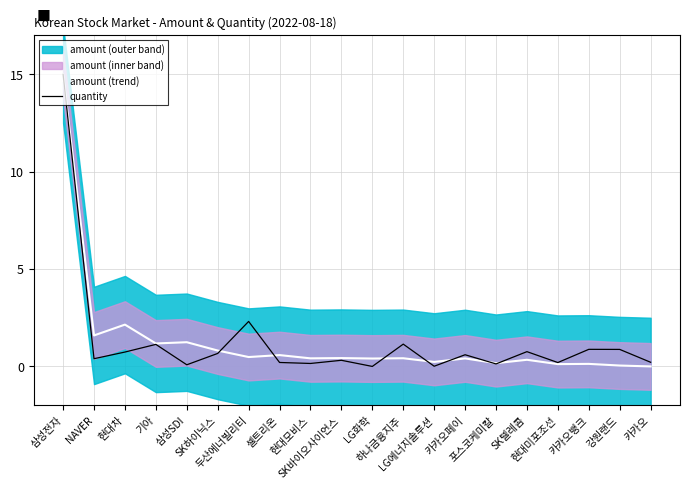

Where is the first local maximum for amount (trend)?

현대차